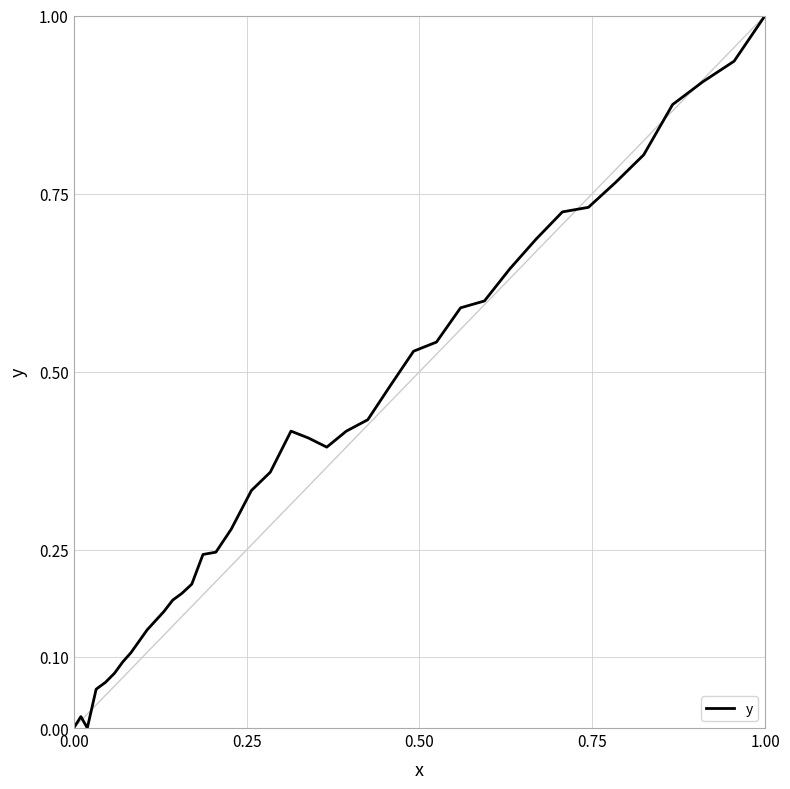

What is the difference between the maximum and minimum values?

1.0